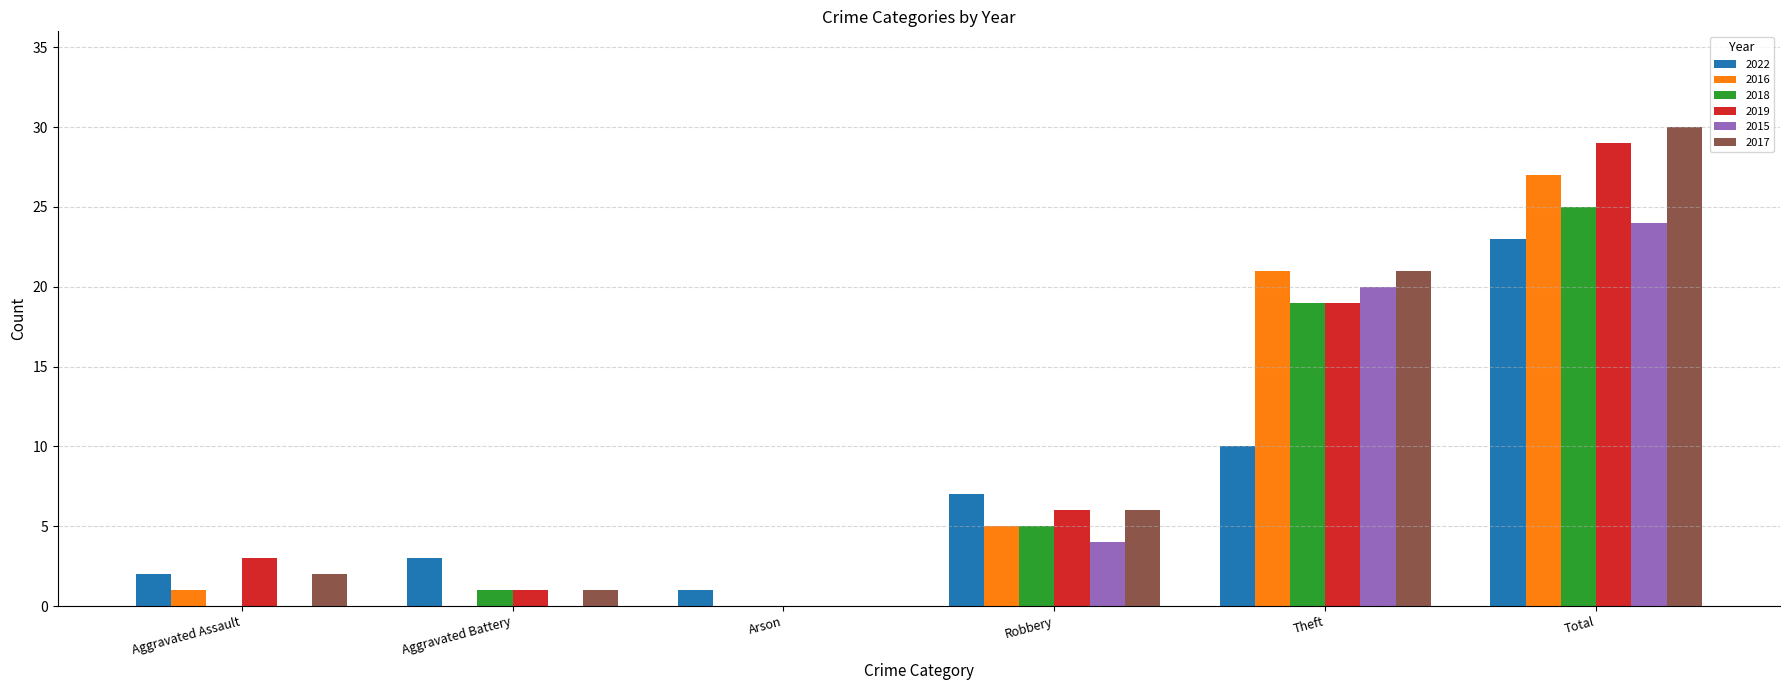

Which label corresponds to the largest value in the chart?

Total